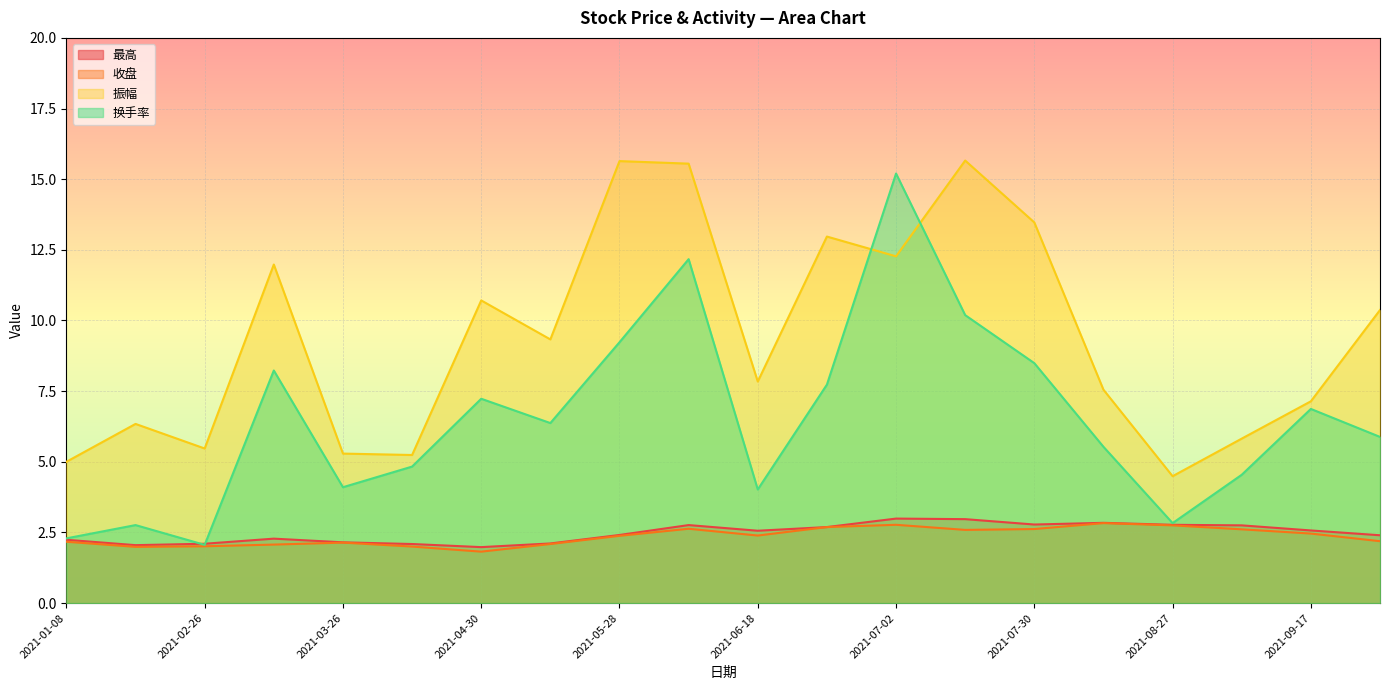

Reading left to right, extract all data points from this chart.

最高: 2.2	2.0	2.1	2.3	2.1	2.1	2.0	2.1	2.4	2.8	2.6	2.7	3.0	3.0	2.8	2.8	2.8	2.8	2.6	2.4
收盘: 2.2	2.0	2.0	2.1	2.1	2.0	1.8	2.1	2.4	2.6	2.4	2.7	2.8	2.6	2.6	2.8	2.8	2.6	2.5	2.2
振幅: 5.0	6.3	5.5	12.0	5.3	5.2	10.7	9.3	15.6	15.6	7.8	13.0	12.3	15.7	13.5	7.5	4.5	5.8	7.1	10.4
换手率: 2.3	2.8	2.1	8.2	4.1	4.8	7.2	6.4	9.2	12.2	4.0	7.7	15.2	10.2	8.5	5.5	2.8	4.5	6.9	5.9